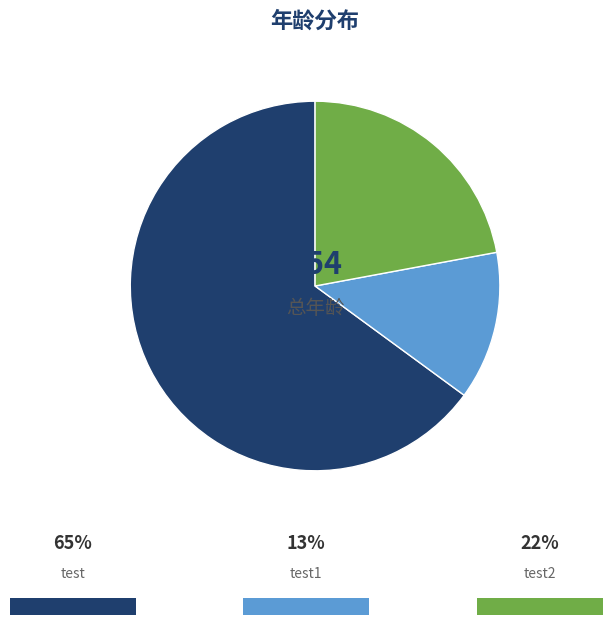

Is there any slice that represents more than half of the pie?

Yes